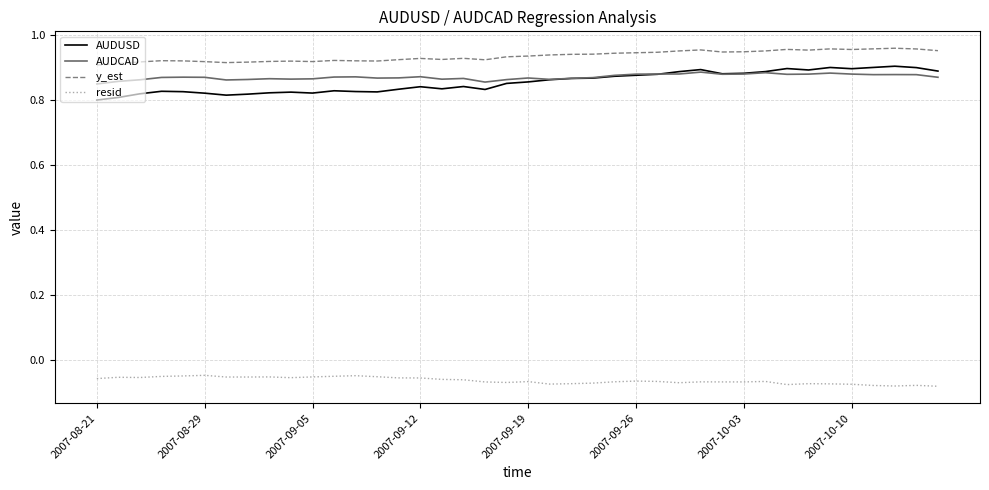

How many y_est values are between 0 and 1?

40